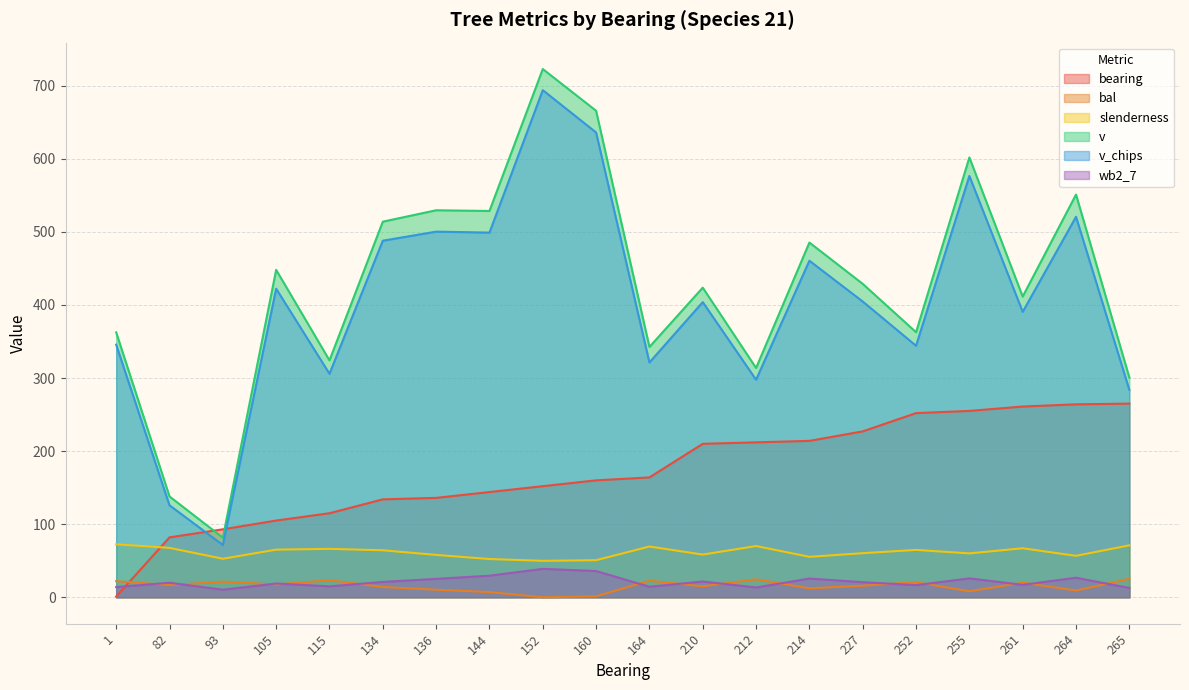

Where do v_chips and bearing first cross each other?

82 and 93